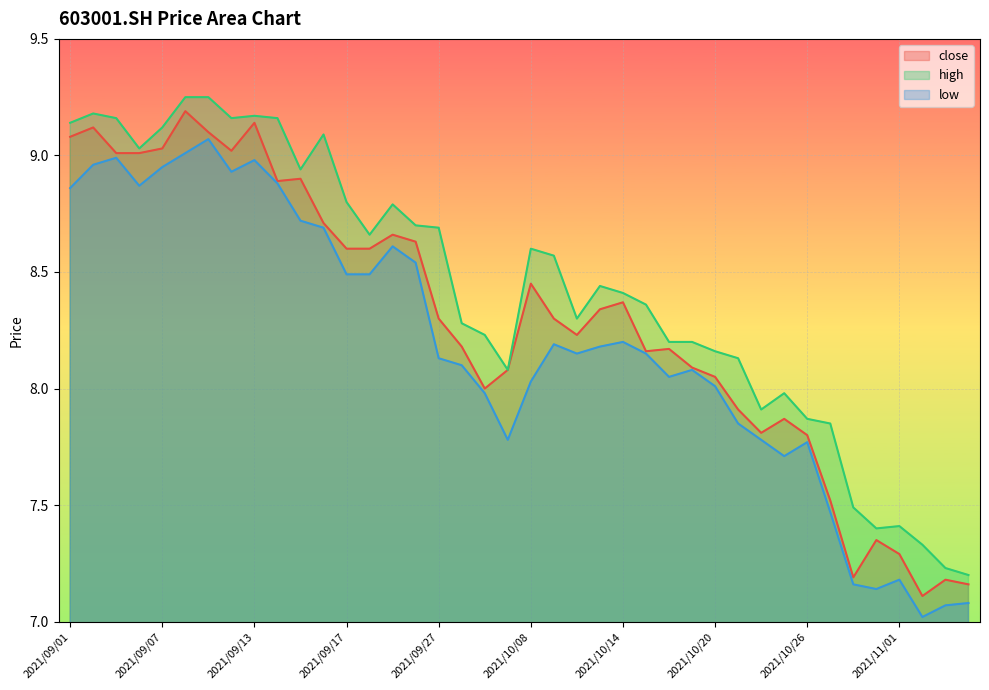

Reading left to right, transcribe all the data shown in this chart.

close: 2021/09/01=9.1	2021/09/02=9.1	2021/09/03=9.0	2021/09/06=9.0	2021/09/07=9.0	2021/09/08=9.2	2021/09/09=9.1	2021/09/10=9.0	2021/09/13=9.1	2021/09/14=8.9	2021/09/15=8.9	2021/09/16=8.7	2021/09/17=8.6	2021/09/22=8.6	2021/09/23=8.7	2021/09/24=8.6	2021/09/27=8.3	2021/09/28=8.2	2021/09/29=8.0	2021/09/30=8.1	2021/10/08=8.4	2021/10/11=8.3	2021/10/12=8.2	2021/10/13=8.3	2021/10/14=8.4	2021/10/15=8.2	2021/10/18=8.2	2021/10/19=8.1	2021/10/20=8.1	2021/10/21=7.9	2021/10/22=7.8	2021/10/25=7.9	2021/10/26=7.8	2021/10/27=7.5	2021/10/28=7.2	2021/10/29=7.3	2021/11/01=7.3	2021/11/02=7.1	2021/11/03=7.2	2021/11/04=7.2
high: 2021/09/01=9.1	2021/09/02=9.2	2021/09/03=9.2	2021/09/06=9.0	2021/09/07=9.1	2021/09/08=9.2	2021/09/09=9.2	2021/09/10=9.2	2021/09/13=9.2	2021/09/14=9.2	2021/09/15=8.9	2021/09/16=9.1	2021/09/17=8.8	2021/09/22=8.7	2021/09/23=8.8	2021/09/24=8.7	2021/09/27=8.7	2021/09/28=8.3	2021/09/29=8.2	2021/09/30=8.1	2021/10/08=8.6	2021/10/11=8.6	2021/10/12=8.3	2021/10/13=8.4	2021/10/14=8.4	2021/10/15=8.4	2021/10/18=8.2	2021/10/19=8.2	2021/10/20=8.2	2021/10/21=8.1	2021/10/22=7.9	2021/10/25=8.0	2021/10/26=7.9	2021/10/27=7.8	2021/10/28=7.5	2021/10/29=7.4	2021/11/01=7.4	2021/11/02=7.3	2021/11/03=7.2	2021/11/04=7.2
low: 2021/09/01=8.9	2021/09/02=9.0	2021/09/03=9.0	2021/09/06=8.9	2021/09/07=8.9	2021/09/08=9.0	2021/09/09=9.1	2021/09/10=8.9	2021/09/13=9.0	2021/09/14=8.9	2021/09/15=8.7	2021/09/16=8.7	2021/09/17=8.5	2021/09/22=8.5	2021/09/23=8.6	2021/09/24=8.5	2021/09/27=8.1	2021/09/28=8.1	2021/09/29=8.0	2021/09/30=7.8	2021/10/08=8.0	2021/10/11=8.2	2021/10/12=8.2	2021/10/13=8.2	2021/10/14=8.2	2021/10/15=8.2	2021/10/18=8.1	2021/10/19=8.1	2021/10/20=8.0	2021/10/21=7.8	2021/10/22=7.8	2021/10/25=7.7	2021/10/26=7.8	2021/10/27=7.5	2021/10/28=7.2	2021/10/29=7.1	2021/11/01=7.2	2021/11/02=7.0	2021/11/03=7.1	2021/11/04=7.1